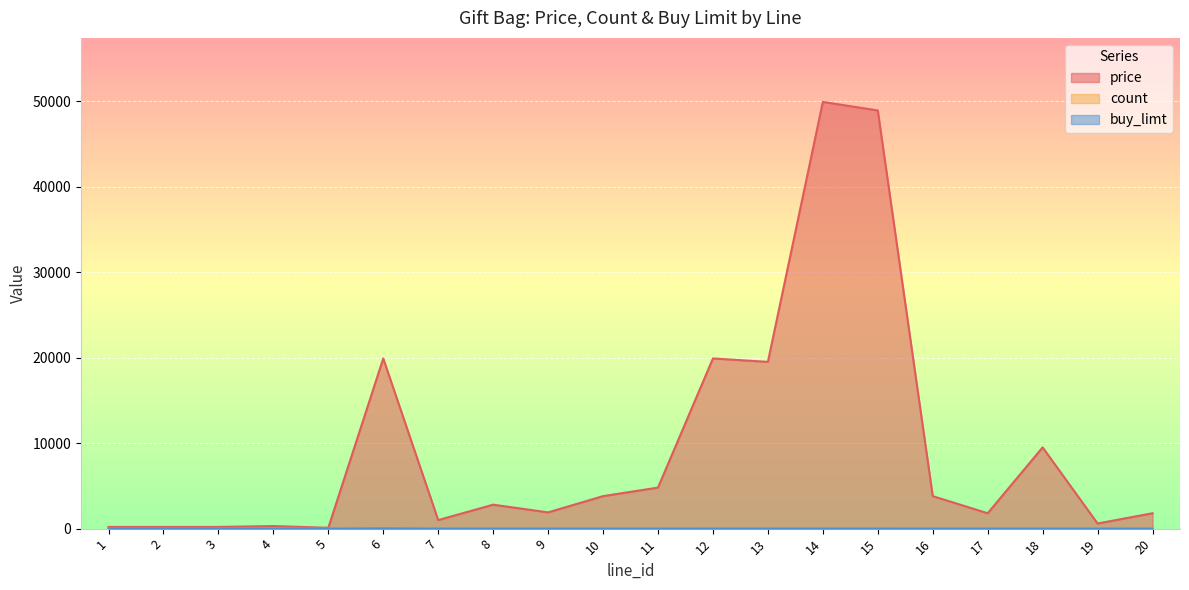

Rank the categories by price value from highest to lowest.

14, 15, 6, 12, 13, 18, 11, 10, 16, 8, 9, 17, 20, 7, 19, 4, 1, 2, 3, 5